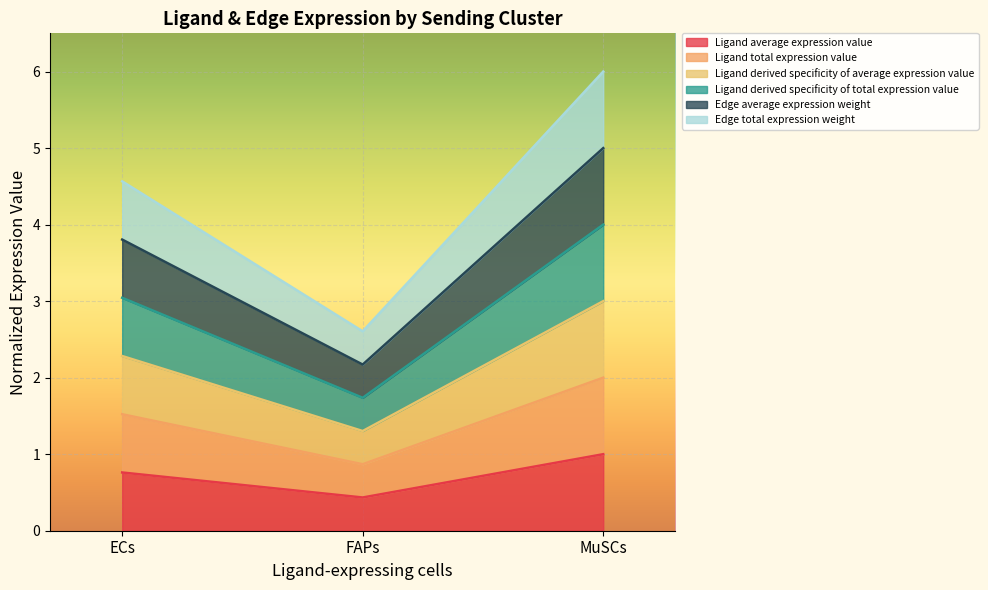

Between ECs and FAPs, which is larger?

ECs